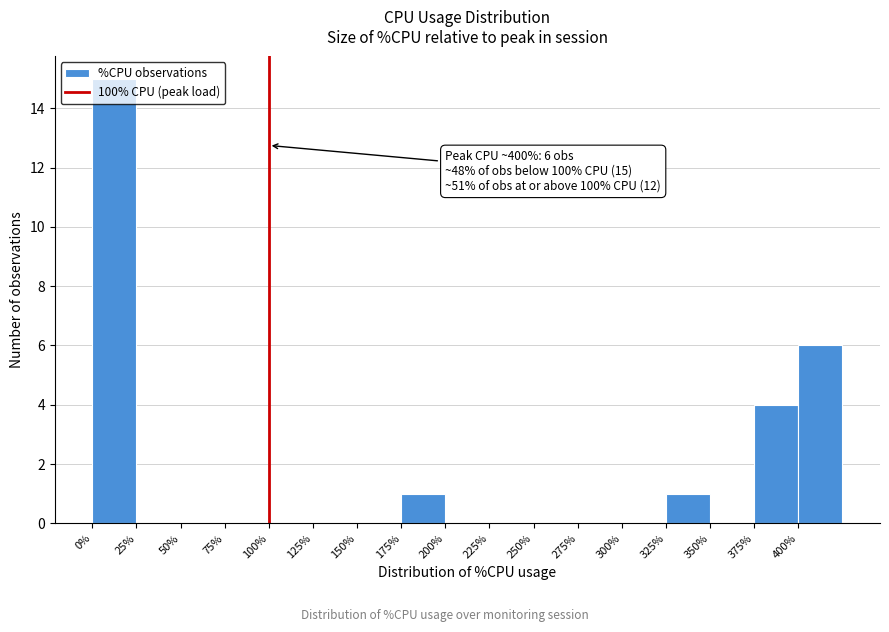

Which range on the x-axis has the tallest bar?

0 to 25